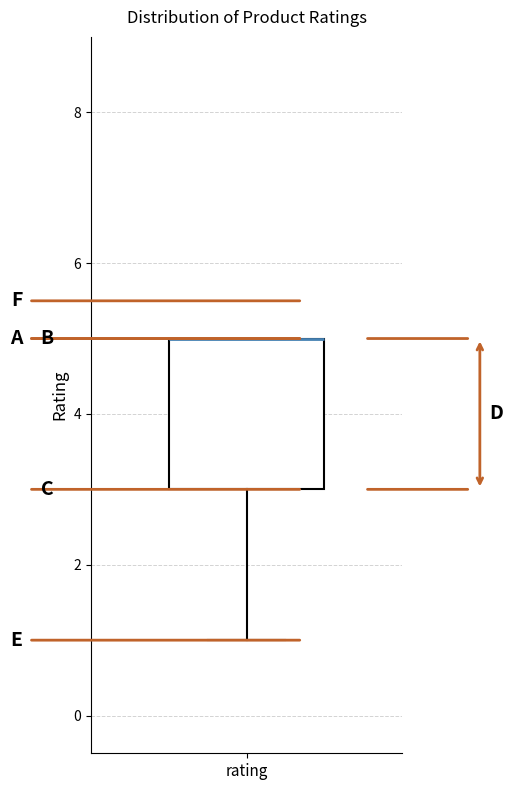

Transcribe this box plot: give where the median line is, the range the box spans, and where the two whiskers end, as read against the y-axis. The values are not printed on the chart, so give them approximately, as read against the axis.

median 5 (drawn on the box's upper edge), box 3 to 5, whiskers 1 to 5